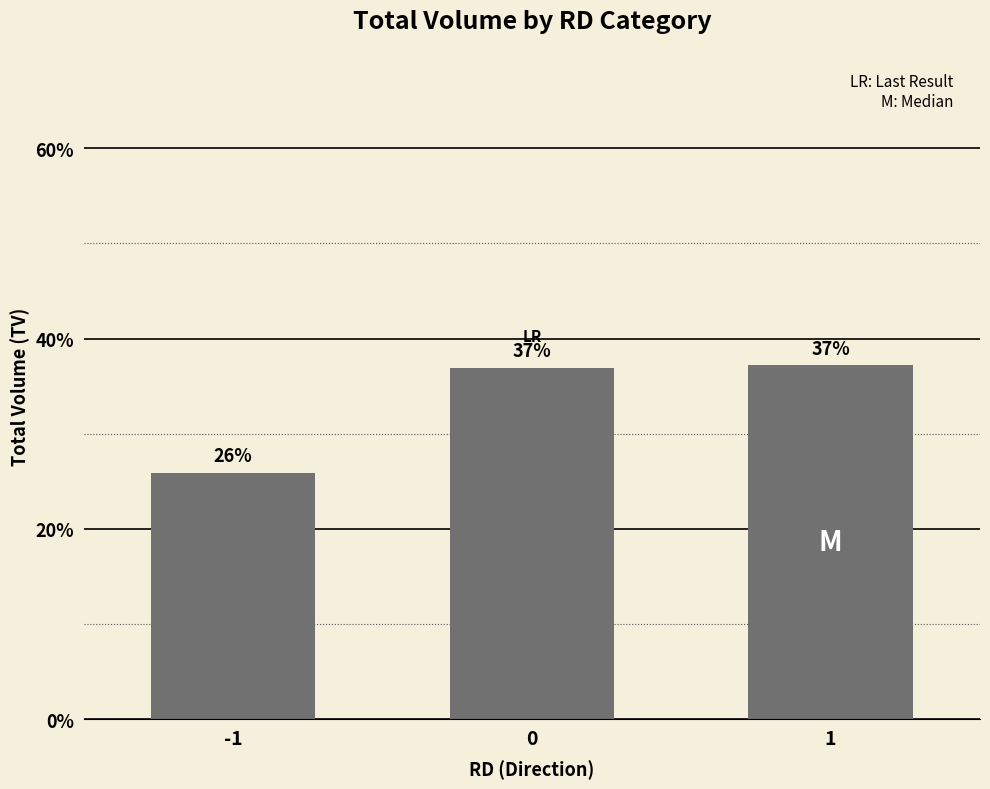

Approximately how many times larger is the value at 1 compared to -1?

1.4